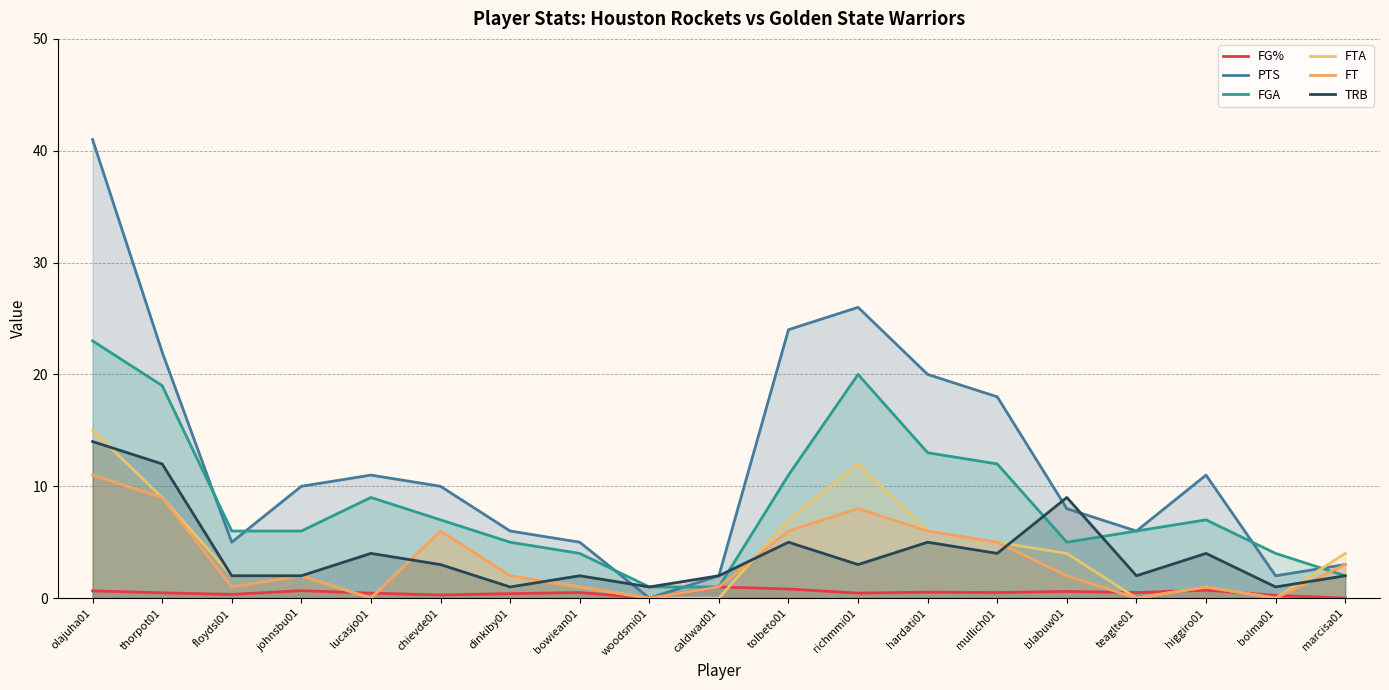

Where do PTS and FTA first cross each other?

bolma01 and marcisa01